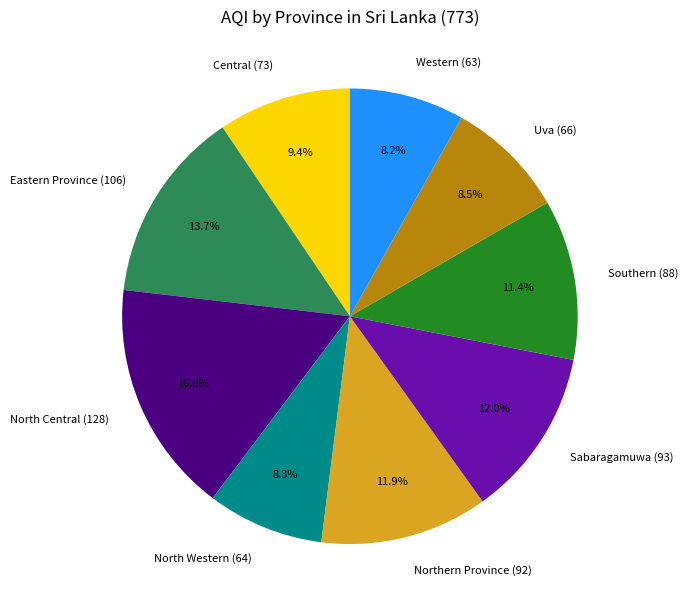

What percentage is the Eastern Province slice, to the nearest percent?

14%